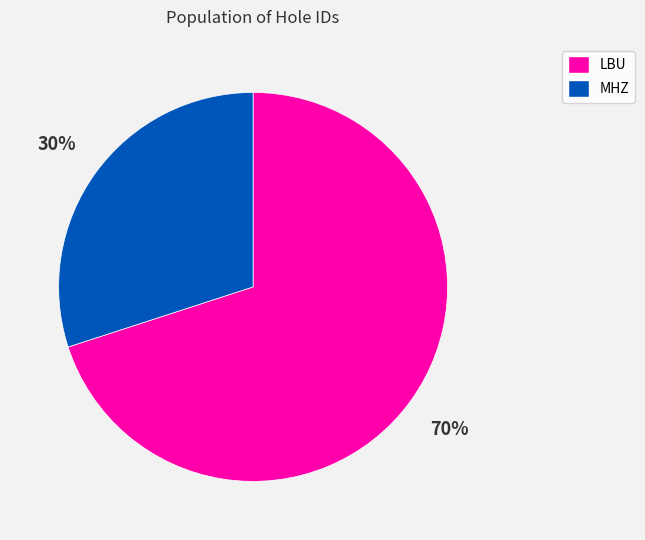

To the nearest percent, what is the difference between the largest and smallest slice percentages?

40%